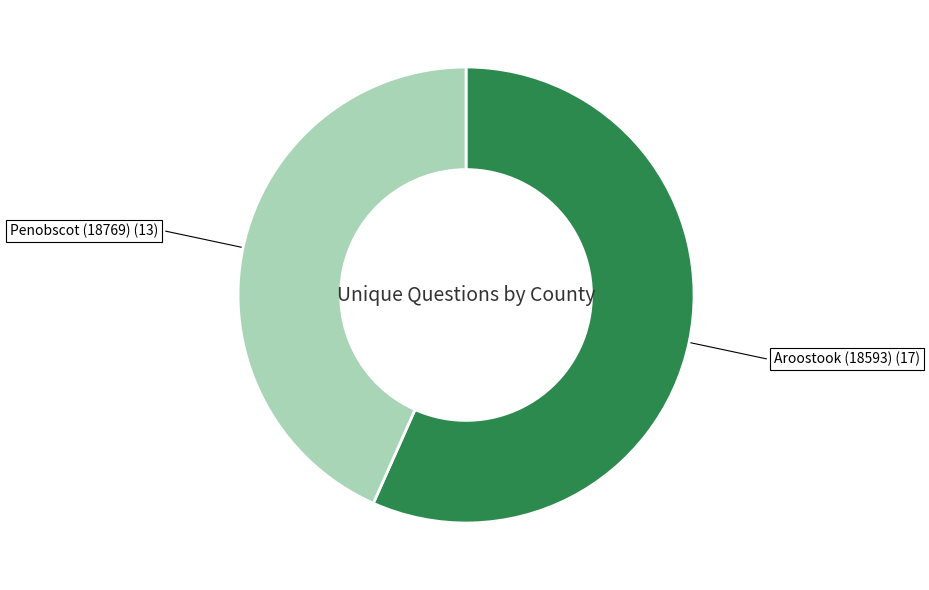

How many slices are in this pie chart?

2